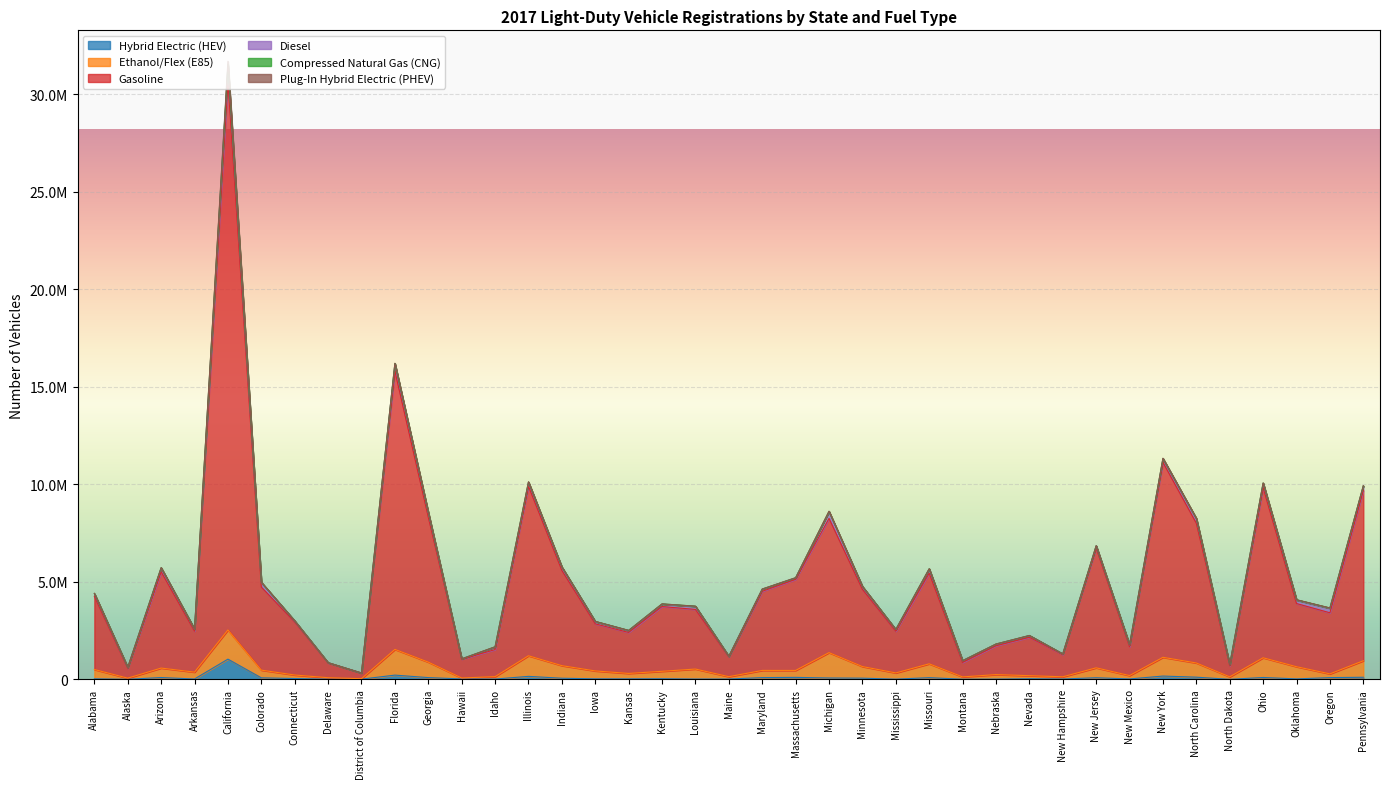

What is the label of the 25th point from the left?

Mississippi